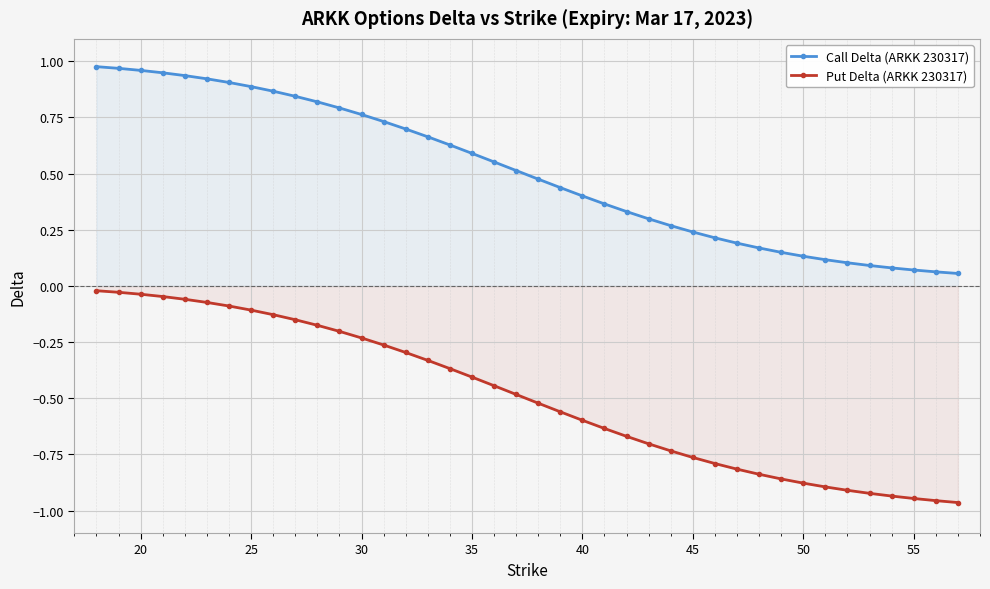

What is the smallest value displayed?

-1.0